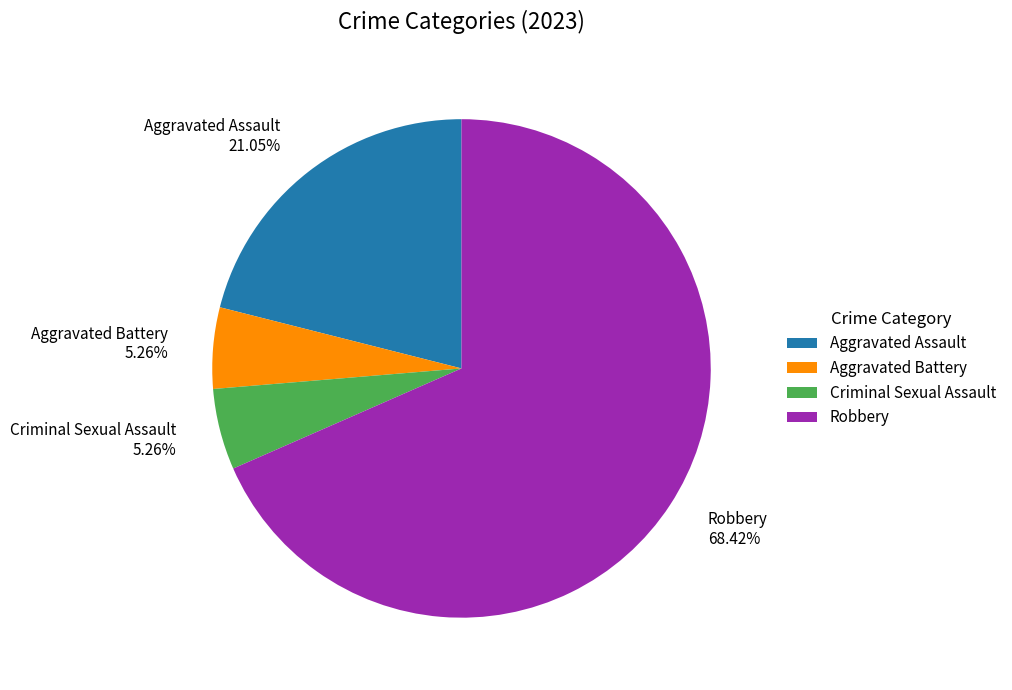

Which category has the biggest portion of the pie?

Robbery